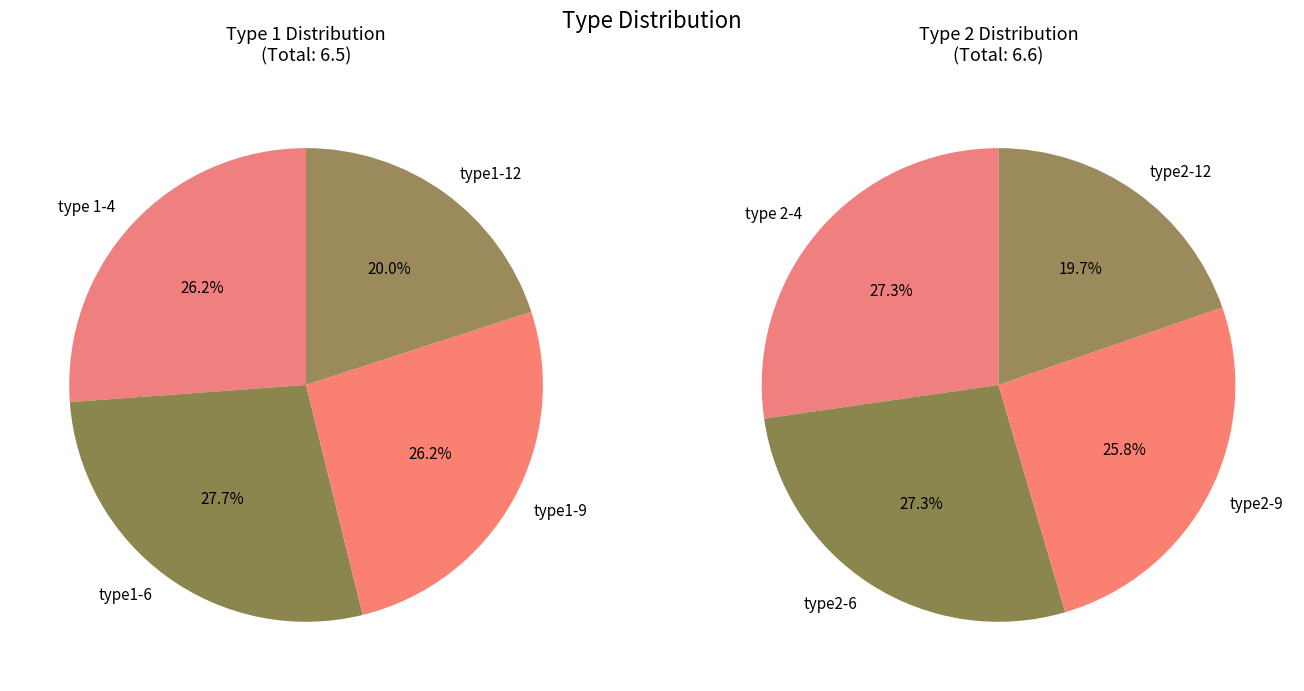

Does any single category account for the majority?

No